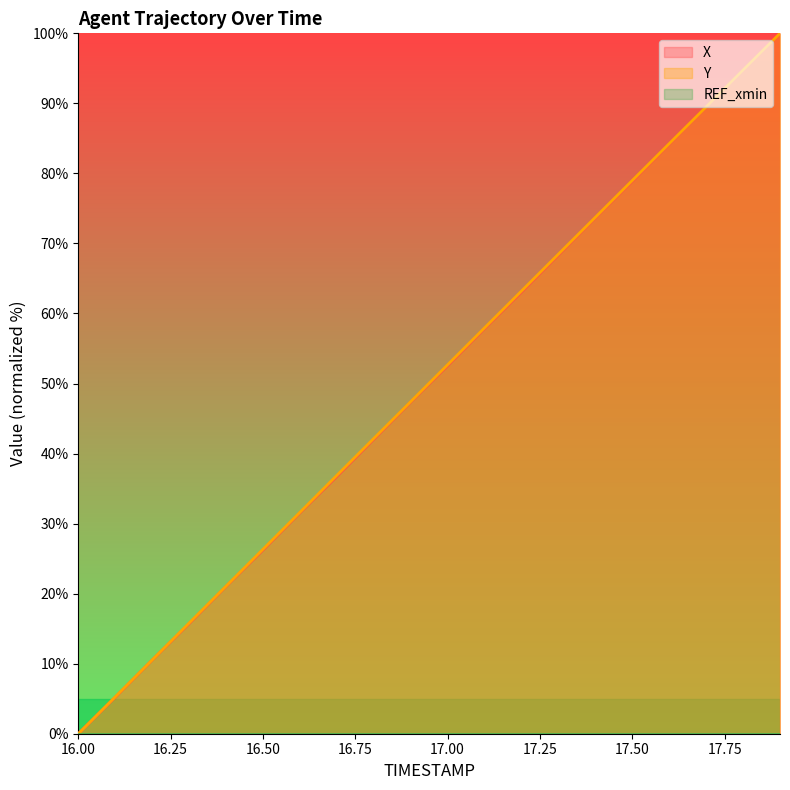

What is the sum of all X values?

999.1